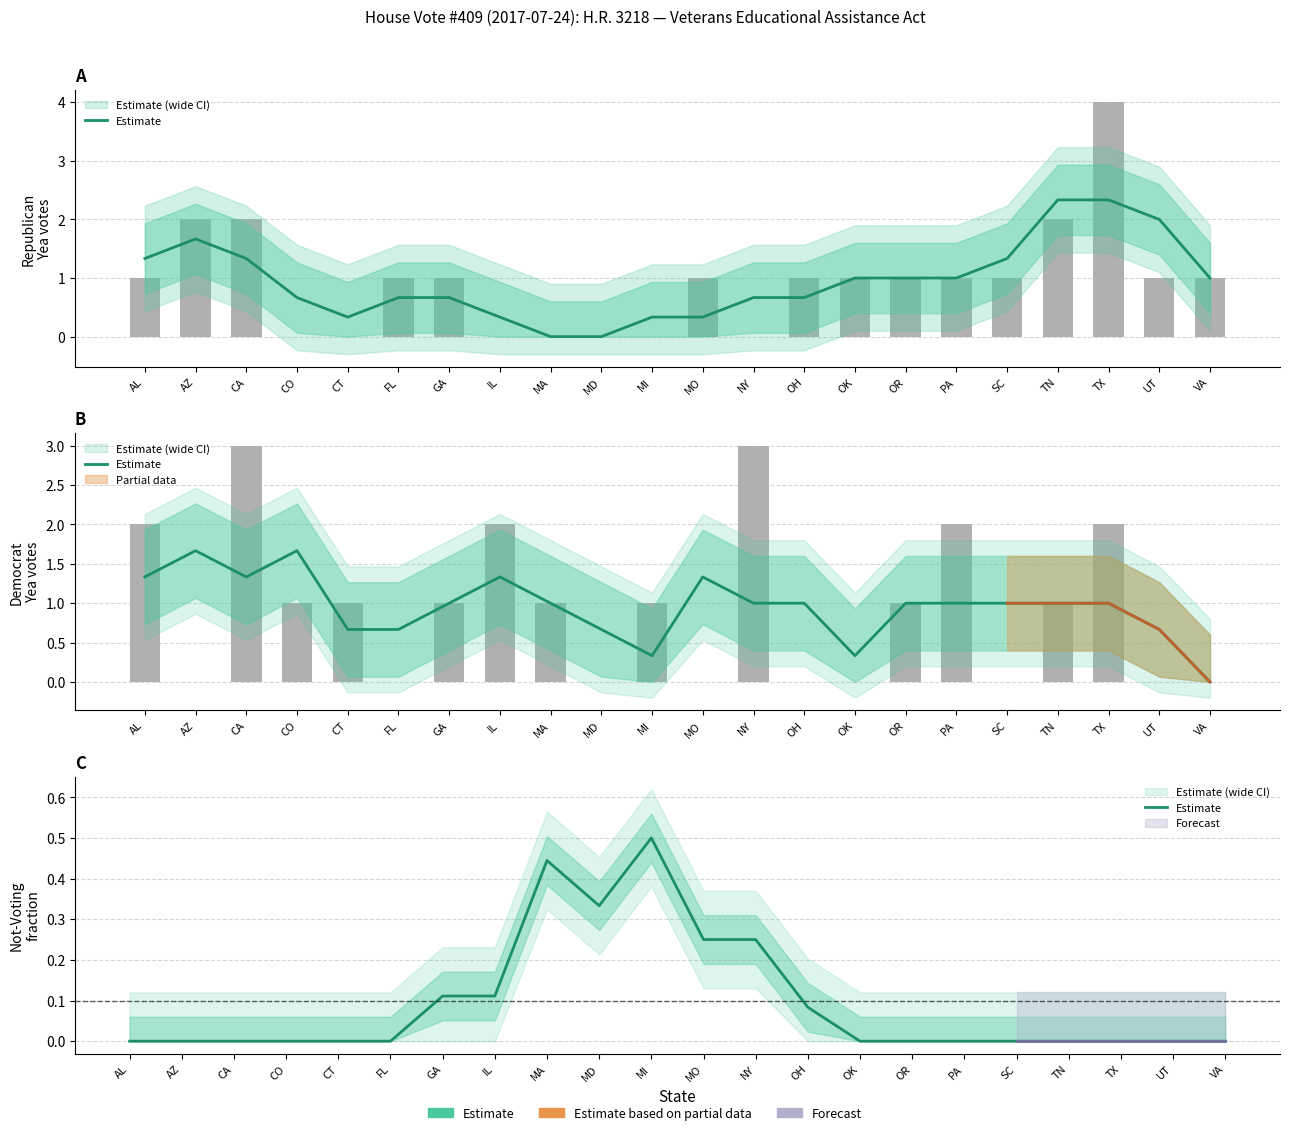

What is the label of the 4th bar from the left?

CO